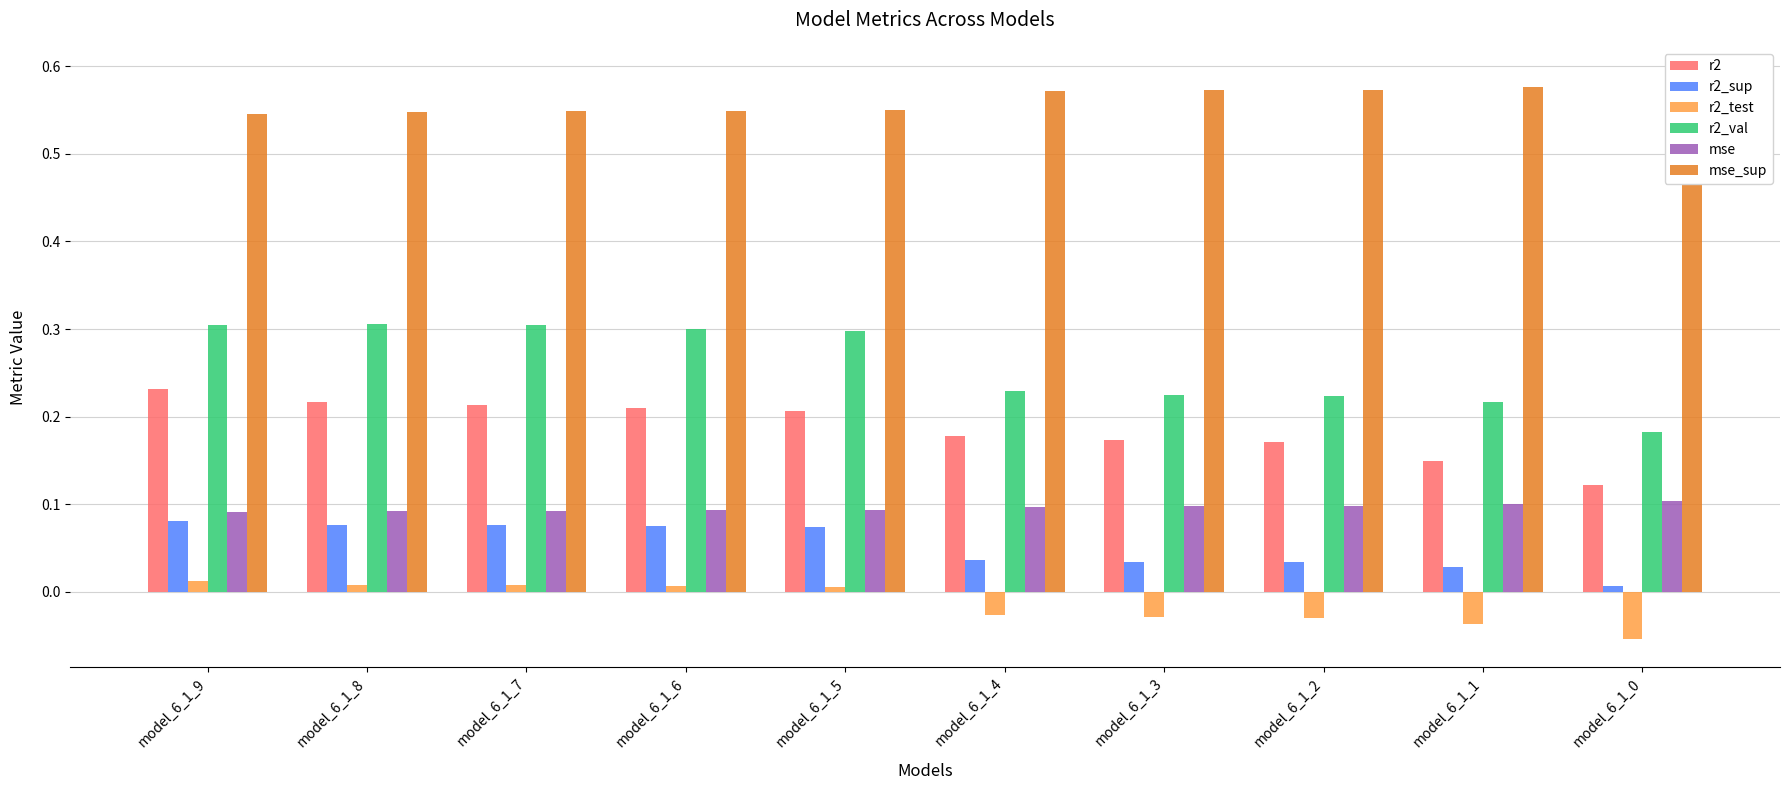

Reading left to right, what are all the values shown in this chart?

r2: model_6_1_9=0.2	model_6_1_8=0.2	model_6_1_7=0.2	model_6_1_6=0.2	model_6_1_5=0.2	model_6_1_4=0.2	model_6_1_3=0.2	model_6_1_2=0.2	model_6_1_1=0.1	model_6_1_0=0.1
r2_sup: model_6_1_9=0.1	model_6_1_8=0.1	model_6_1_7=0.1	model_6_1_6=0.1	model_6_1_5=0.1	model_6_1_4=0.0	model_6_1_3=0.0	model_6_1_2=0.0	model_6_1_1=0.0	model_6_1_0=0.0
r2_test: model_6_1_9=0.0	model_6_1_8=0.0	model_6_1_7=0.0	model_6_1_6=0.0	model_6_1_5=0.0	model_6_1_4=-0.0	model_6_1_3=-0.0	model_6_1_2=-0.0	model_6_1_1=-0.0	model_6_1_0=-0.1
r2_val: model_6_1_9=0.3	model_6_1_8=0.3	model_6_1_7=0.3	model_6_1_6=0.3	model_6_1_5=0.3	model_6_1_4=0.2	model_6_1_3=0.2	model_6_1_2=0.2	model_6_1_1=0.2	model_6_1_0=0.2
mse: model_6_1_9=0.1	model_6_1_8=0.1	model_6_1_7=0.1	model_6_1_6=0.1	model_6_1_5=0.1	model_6_1_4=0.1	model_6_1_3=0.1	model_6_1_2=0.1	model_6_1_1=0.1	model_6_1_0=0.1
mse_sup: model_6_1_9=0.5	model_6_1_8=0.5	model_6_1_7=0.5	model_6_1_6=0.5	model_6_1_5=0.5	model_6_1_4=0.6	model_6_1_3=0.6	model_6_1_2=0.6	model_6_1_1=0.6	model_6_1_0=0.6